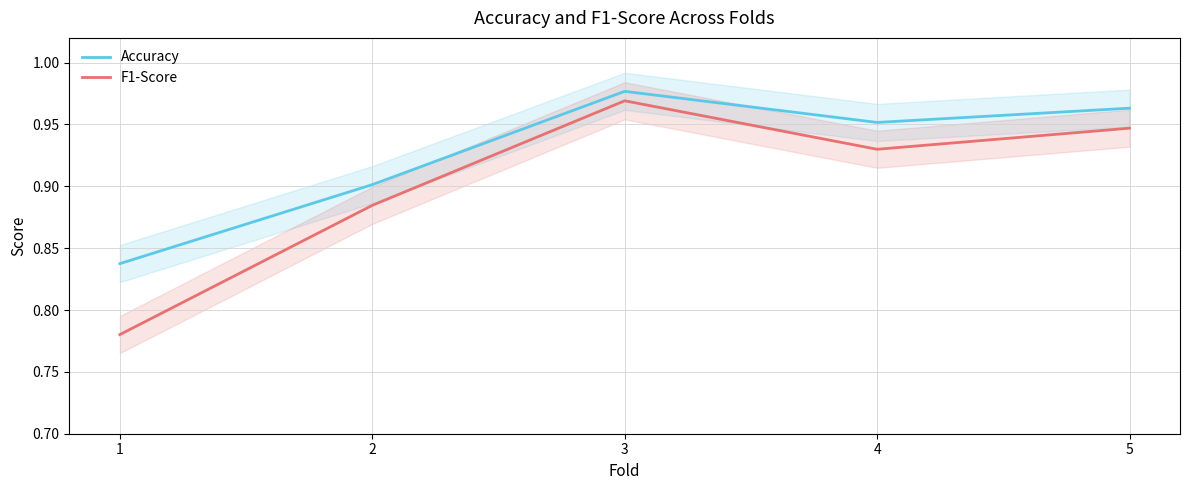

At which category does Accuracy reach its first local valley?

4